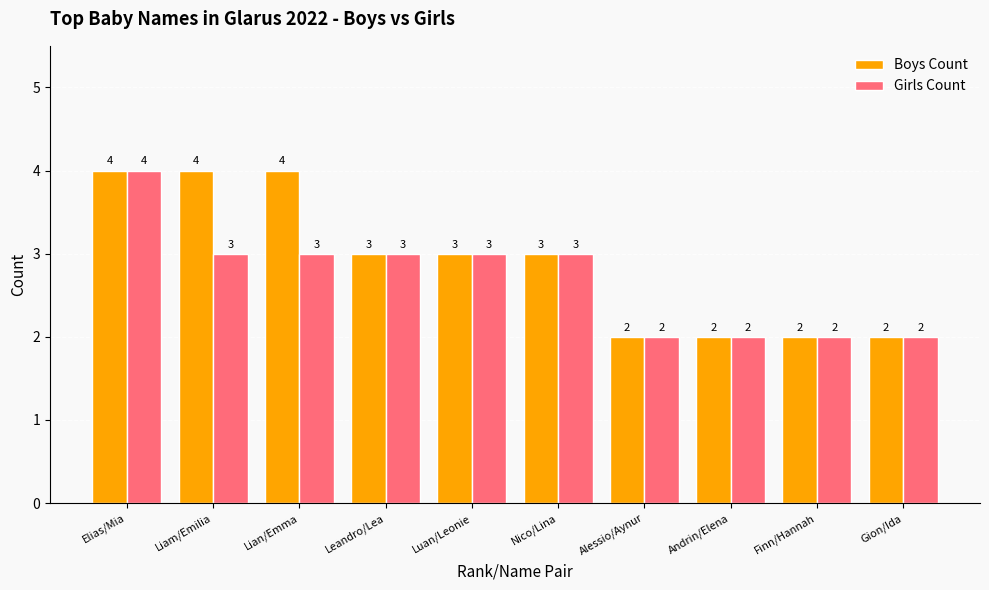

List the series in order of their overall mean, highest first.

Boys Count, Girls Count